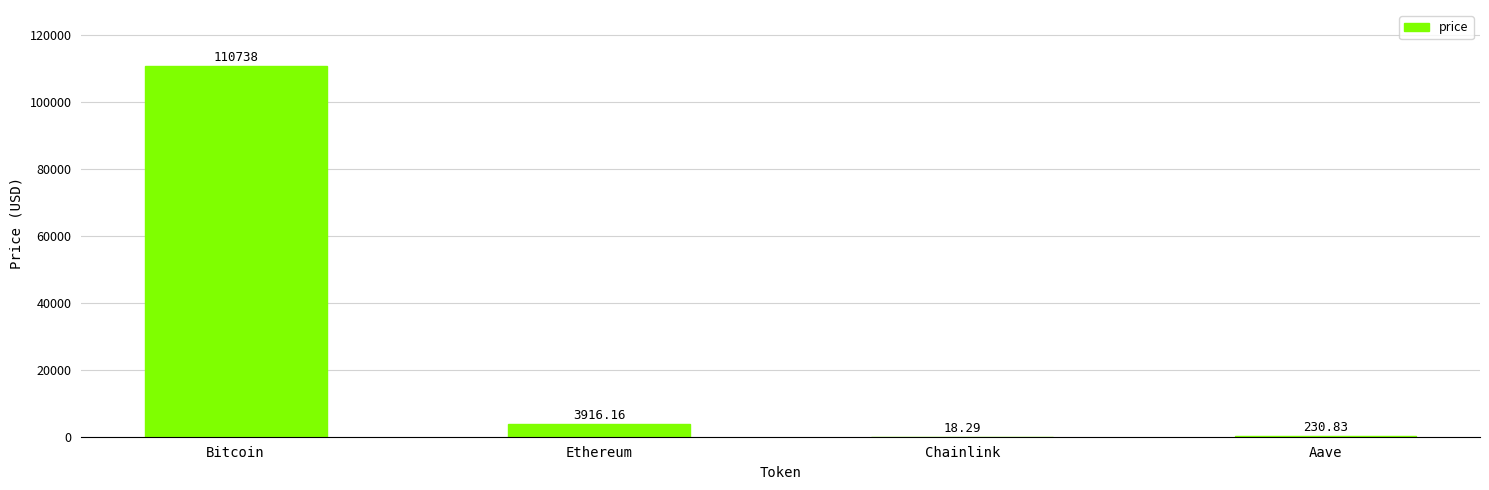

Reading left to right, transcribe all the data shown in this chart.

Bitcoin=110738.0	Ethereum=3916.2	Chainlink=18.3	Aave=230.8